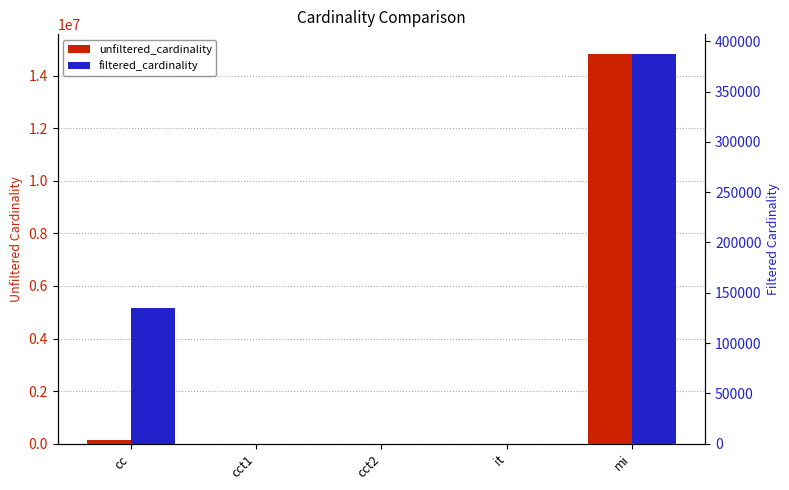

Is it true that unfiltered_cardinality equals 135086 at cc?

True